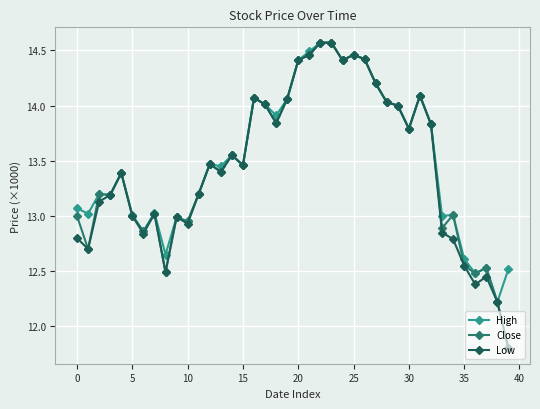

True or false: Close has more than 1 points higher than both neighbors.

True